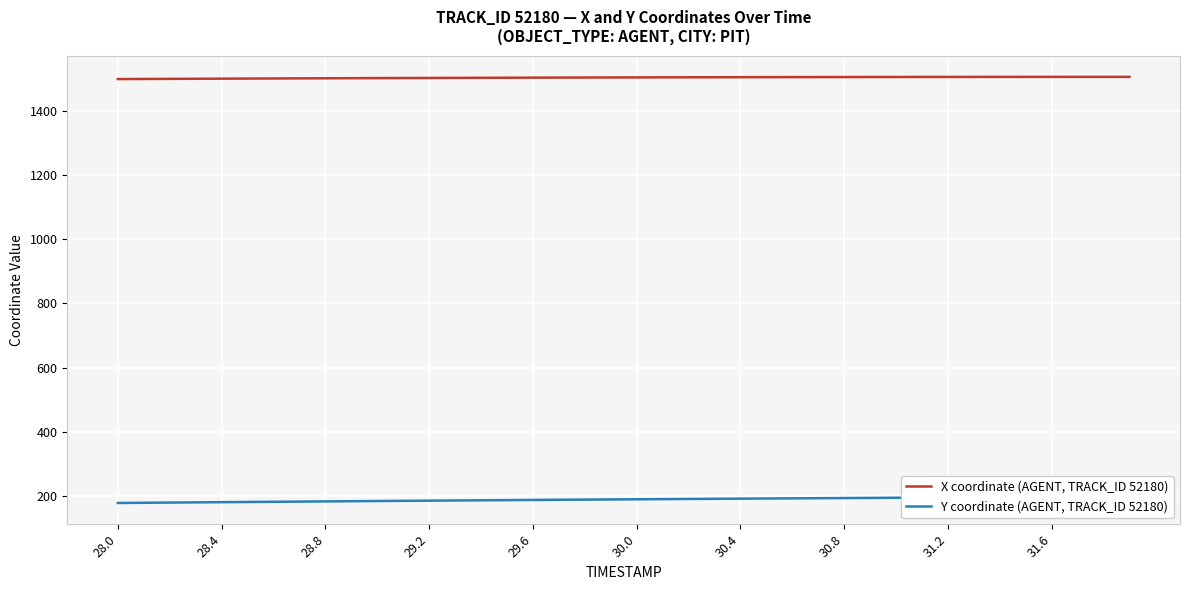

List the series in order of their overall mean, highest first.

X coordinate (AGENT, TRACK_ID 52180), Y coordinate (AGENT, TRACK_ID 52180)